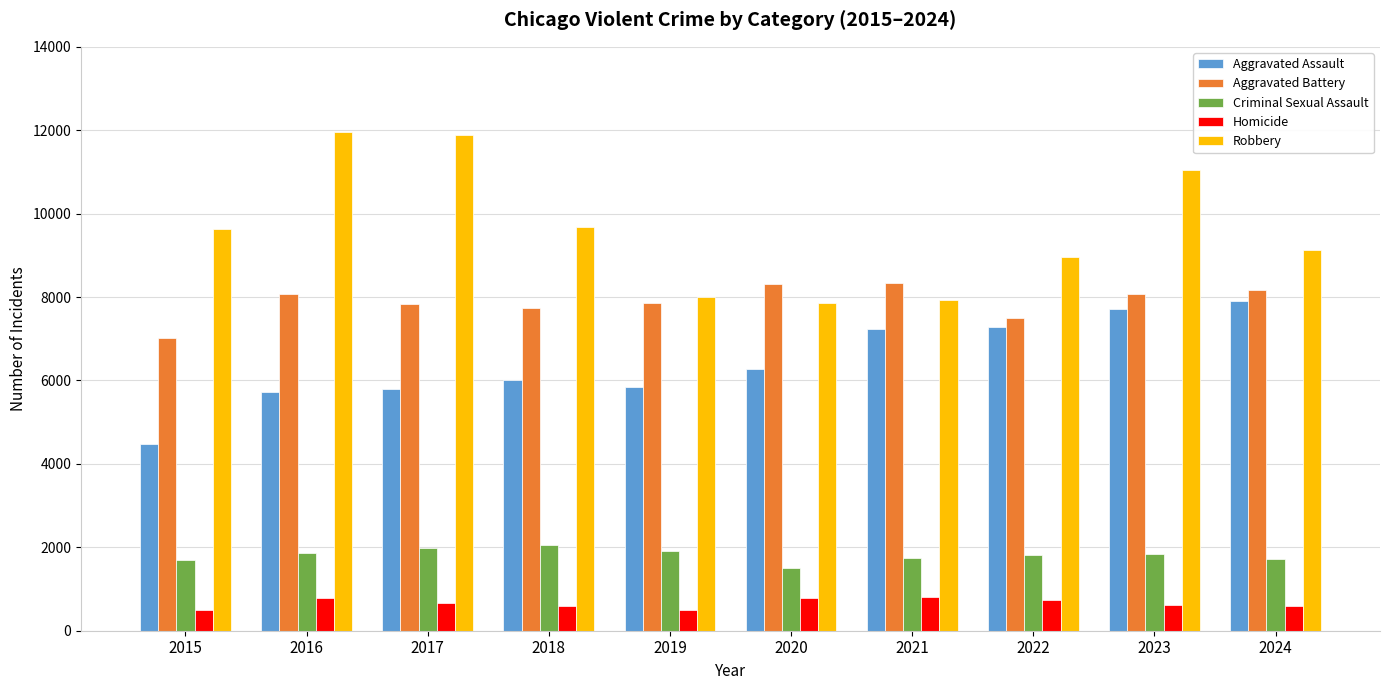

How many data points in Aggravated Battery are less than 8077?

5